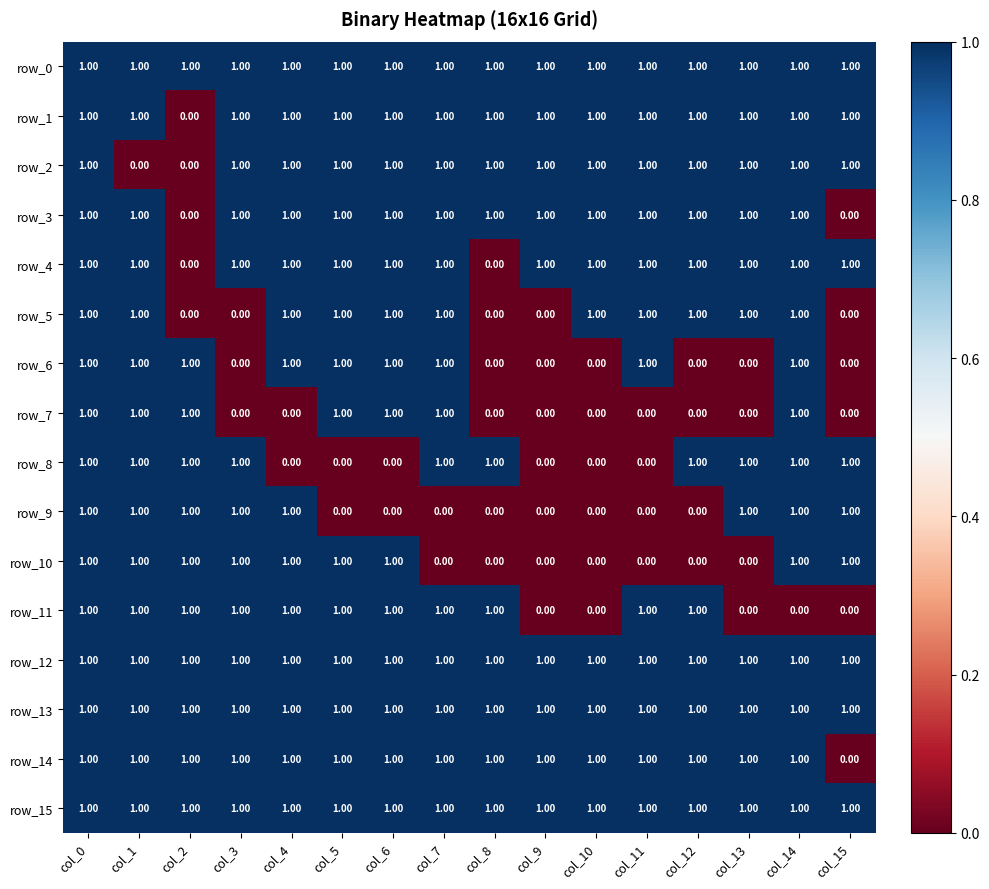

Reading right to left, extract all data points from this chart.

row_0: col_15=1	col_14=1	col_13=1	col_12=1	col_11=1	col_10=1	col_9=1	col_8=1	col_7=1	col_6=1	col_5=1	col_4=1	col_3=1	col_2=1	col_1=1	col_0=1
row_1: col_15=1	col_14=1	col_13=1	col_12=1	col_11=1	col_10=1	col_9=1	col_8=1	col_7=1	col_6=1	col_5=1	col_4=1	col_3=1	col_2=0	col_1=1	col_0=1
row_2: col_15=1	col_14=1	col_13=1	col_12=1	col_11=1	col_10=1	col_9=1	col_8=1	col_7=1	col_6=1	col_5=1	col_4=1	col_3=1	col_2=0	col_1=0	col_0=1
row_3: col_15=0	col_14=1	col_13=1	col_12=1	col_11=1	col_10=1	col_9=1	col_8=1	col_7=1	col_6=1	col_5=1	col_4=1	col_3=1	col_2=0	col_1=1	col_0=1
row_4: col_15=1	col_14=1	col_13=1	col_12=1	col_11=1	col_10=1	col_9=1	col_8=0	col_7=1	col_6=1	col_5=1	col_4=1	col_3=1	col_2=0	col_1=1	col_0=1
row_5: col_15=0	col_14=1	col_13=1	col_12=1	col_11=1	col_10=1	col_9=0	col_8=0	col_7=1	col_6=1	col_5=1	col_4=1	col_3=0	col_2=0	col_1=1	col_0=1
row_6: col_15=0	col_14=1	col_13=0	col_12=0	col_11=1	col_10=0	col_9=0	col_8=0	col_7=1	col_6=1	col_5=1	col_4=1	col_3=0	col_2=1	col_1=1	col_0=1
row_7: col_15=0	col_14=1	col_13=0	col_12=0	col_11=0	col_10=0	col_9=0	col_8=0	col_7=1	col_6=1	col_5=1	col_4=0	col_3=0	col_2=1	col_1=1	col_0=1
row_8: col_15=1	col_14=1	col_13=1	col_12=1	col_11=0	col_10=0	col_9=0	col_8=1	col_7=1	col_6=0	col_5=0	col_4=0	col_3=1	col_2=1	col_1=1	col_0=1
row_9: col_15=1	col_14=1	col_13=1	col_12=0	col_11=0	col_10=0	col_9=0	col_8=0	col_7=0	col_6=0	col_5=0	col_4=1	col_3=1	col_2=1	col_1=1	col_0=1
row_10: col_15=1	col_14=1	col_13=0	col_12=0	col_11=0	col_10=0	col_9=0	col_8=0	col_7=0	col_6=1	col_5=1	col_4=1	col_3=1	col_2=1	col_1=1	col_0=1
row_11: col_15=0	col_14=0	col_13=0	col_12=1	col_11=1	col_10=0	col_9=0	col_8=1	col_7=1	col_6=1	col_5=1	col_4=1	col_3=1	col_2=1	col_1=1	col_0=1
row_12: col_15=1	col_14=1	col_13=1	col_12=1	col_11=1	col_10=1	col_9=1	col_8=1	col_7=1	col_6=1	col_5=1	col_4=1	col_3=1	col_2=1	col_1=1	col_0=1
row_13: col_15=1	col_14=1	col_13=1	col_12=1	col_11=1	col_10=1	col_9=1	col_8=1	col_7=1	col_6=1	col_5=1	col_4=1	col_3=1	col_2=1	col_1=1	col_0=1
row_14: col_15=0	col_14=1	col_13=1	col_12=1	col_11=1	col_10=1	col_9=1	col_8=1	col_7=1	col_6=1	col_5=1	col_4=1	col_3=1	col_2=1	col_1=1	col_0=1
row_15: col_15=1	col_14=1	col_13=1	col_12=1	col_11=1	col_10=1	col_9=1	col_8=1	col_7=1	col_6=1	col_5=1	col_4=1	col_3=1	col_2=1	col_1=1	col_0=1